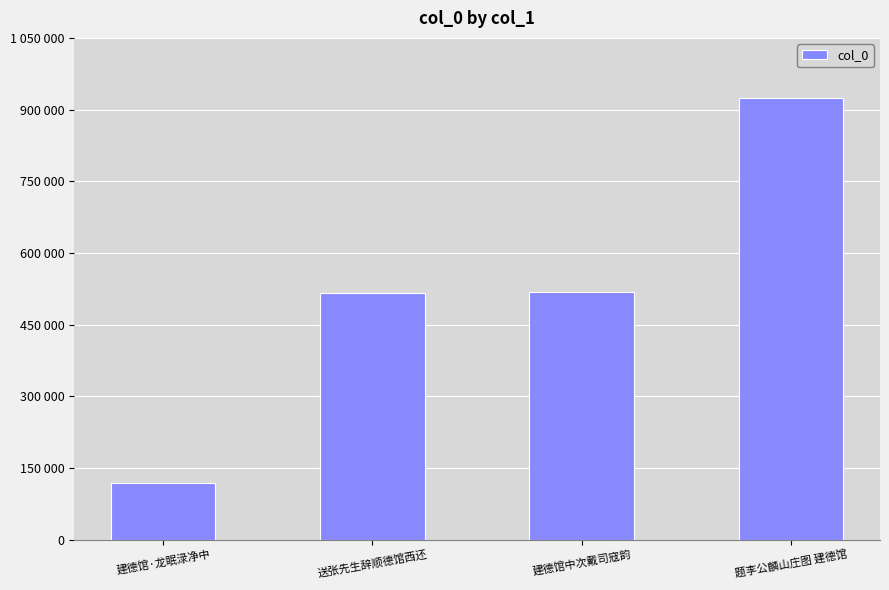

Reading left to right, list all the values displayed in this chart.

118260	517086	518619	923655